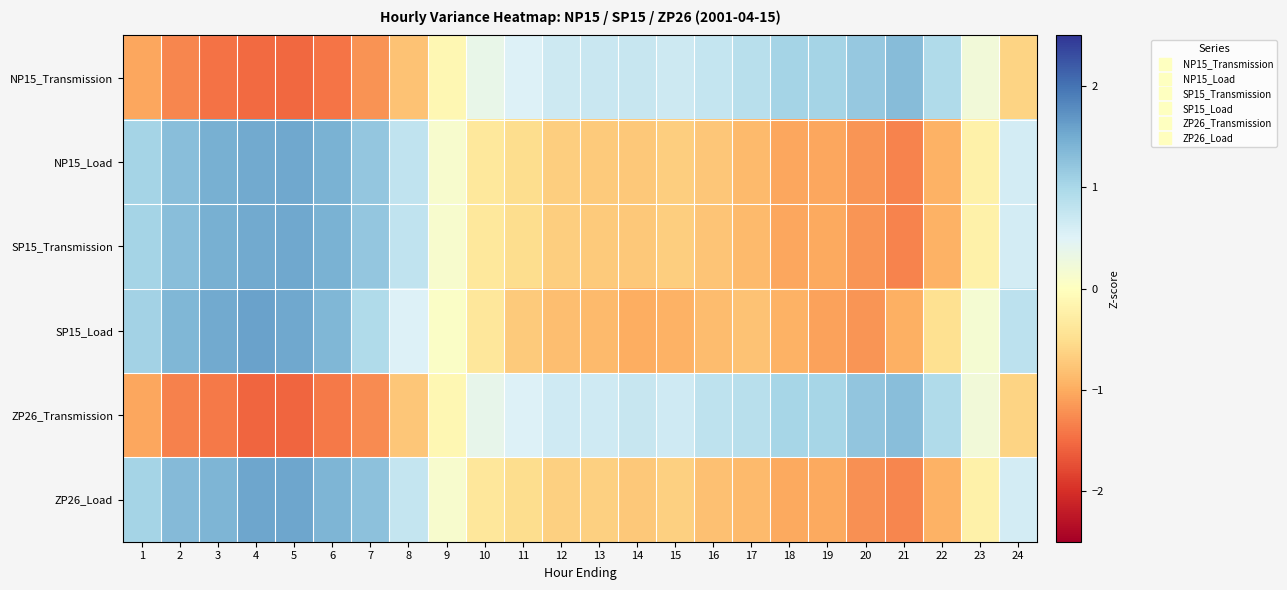

Reading left to right, list all the values displayed in this chart.

NP15_Transmission: 1=-1.0	2=-1.3	3=-1.5	4=-1.5	5=-1.5	6=-1.4	7=-1.2	8=-0.8	9=-0.1	10=0.4	11=0.5	12=0.7	13=0.7	14=0.7	15=0.7	16=0.8	17=0.9	18=1.0	19=1.0	20=1.2	21=1.3	22=1.0	23=0.2	24=-0.6
NP15_Load: 1=1.0	2=1.3	3=1.5	4=1.5	5=1.5	6=1.4	7=1.2	8=0.8	9=0.1	10=-0.4	11=-0.5	12=-0.7	13=-0.7	14=-0.7	15=-0.7	16=-0.8	17=-0.9	18=-1.0	19=-1.0	20=-1.2	21=-1.3	22=-1.0	23=-0.2	24=0.6
SP15_Transmission: 1=1.0	2=1.3	3=1.5	4=1.5	5=1.5	6=1.4	7=1.2	8=0.8	9=0.1	10=-0.4	11=-0.5	12=-0.7	13=-0.7	14=-0.7	15=-0.7	16=-0.8	17=-0.9	18=-1.0	19=-1.0	20=-1.2	21=-1.3	22=-1.0	23=-0.2	24=0.6
SP15_Load: 1=1.1	2=1.4	3=1.5	4=1.6	5=1.5	6=1.4	7=1.0	8=0.5	9=0.1	10=-0.4	11=-0.7	12=-0.8	13=-0.9	14=-1.0	15=-1.0	16=-0.8	17=-0.8	18=-0.9	19=-1.1	20=-1.2	21=-1.0	22=-0.5	23=0.2	24=0.8
ZP26_Transmission: 1=-1.0	2=-1.3	3=-1.4	4=-1.5	5=-1.5	6=-1.4	7=-1.3	8=-0.8	9=-0.1	10=0.4	11=0.5	12=0.7	13=0.7	14=0.7	15=0.7	16=0.8	17=0.9	18=1.0	19=1.0	20=1.2	21=1.3	22=0.9	23=0.2	24=-0.6
ZP26_Load: 1=1.0	2=1.3	3=1.4	4=1.5	5=1.5	6=1.4	7=1.3	8=0.8	9=0.1	10=-0.4	11=-0.5	12=-0.7	13=-0.7	14=-0.7	15=-0.7	16=-0.8	17=-0.9	18=-1.0	19=-1.0	20=-1.2	21=-1.3	22=-0.9	23=-0.2	24=0.6